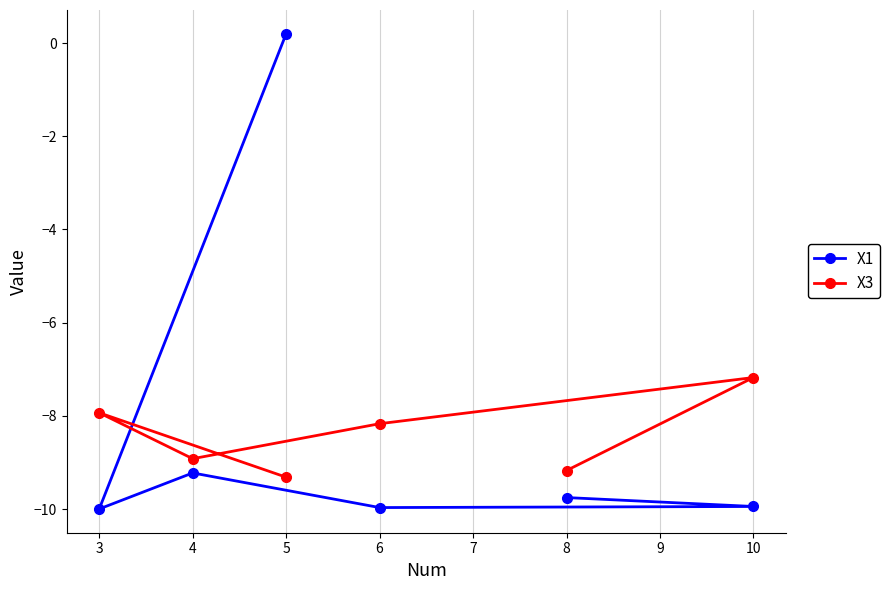

True or false: X3 and X1 intersect in this chart.

True